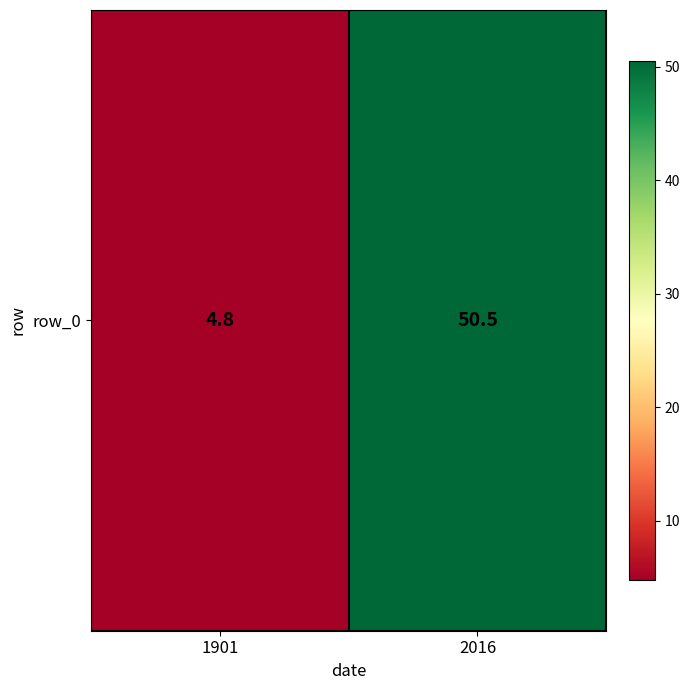

List the labels in order of value, smallest first.

1901, 2016